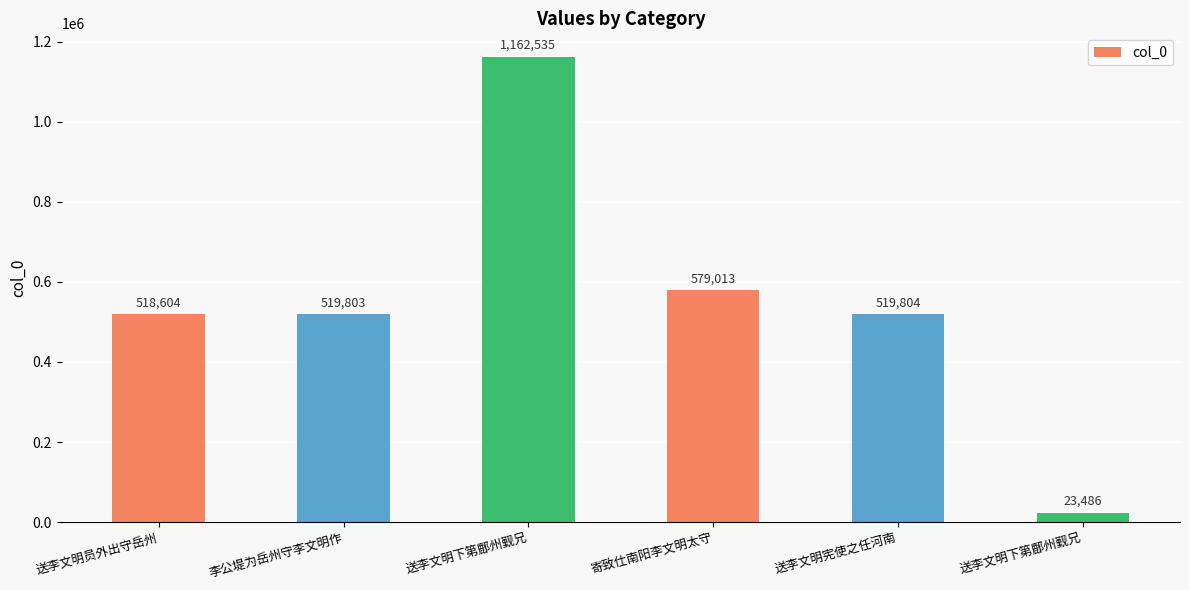

Where does the data first go above 519804?

送李文明下第鄜州觐兄